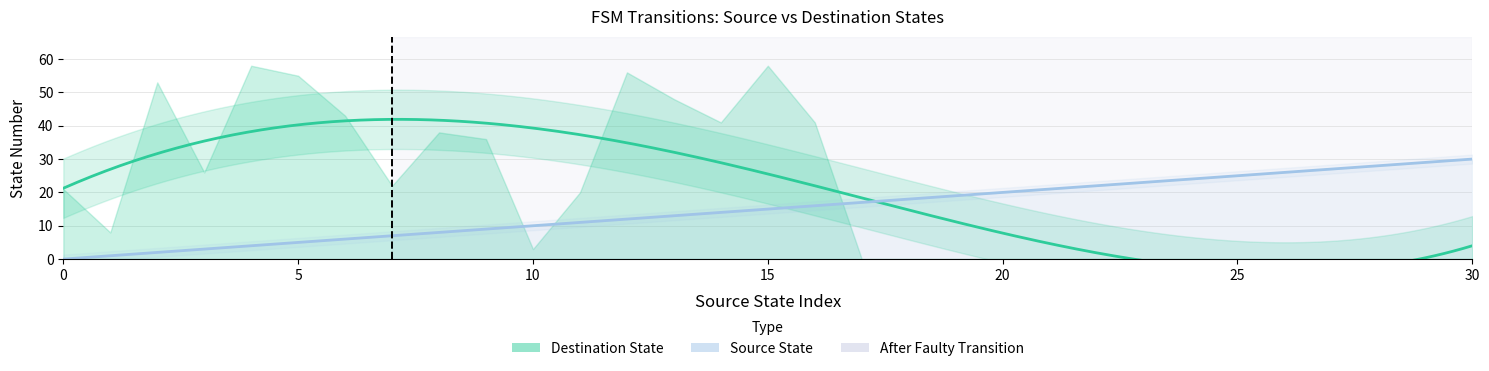

After their last crossing, which series has the higher values: Source State or Destination State?

Source State